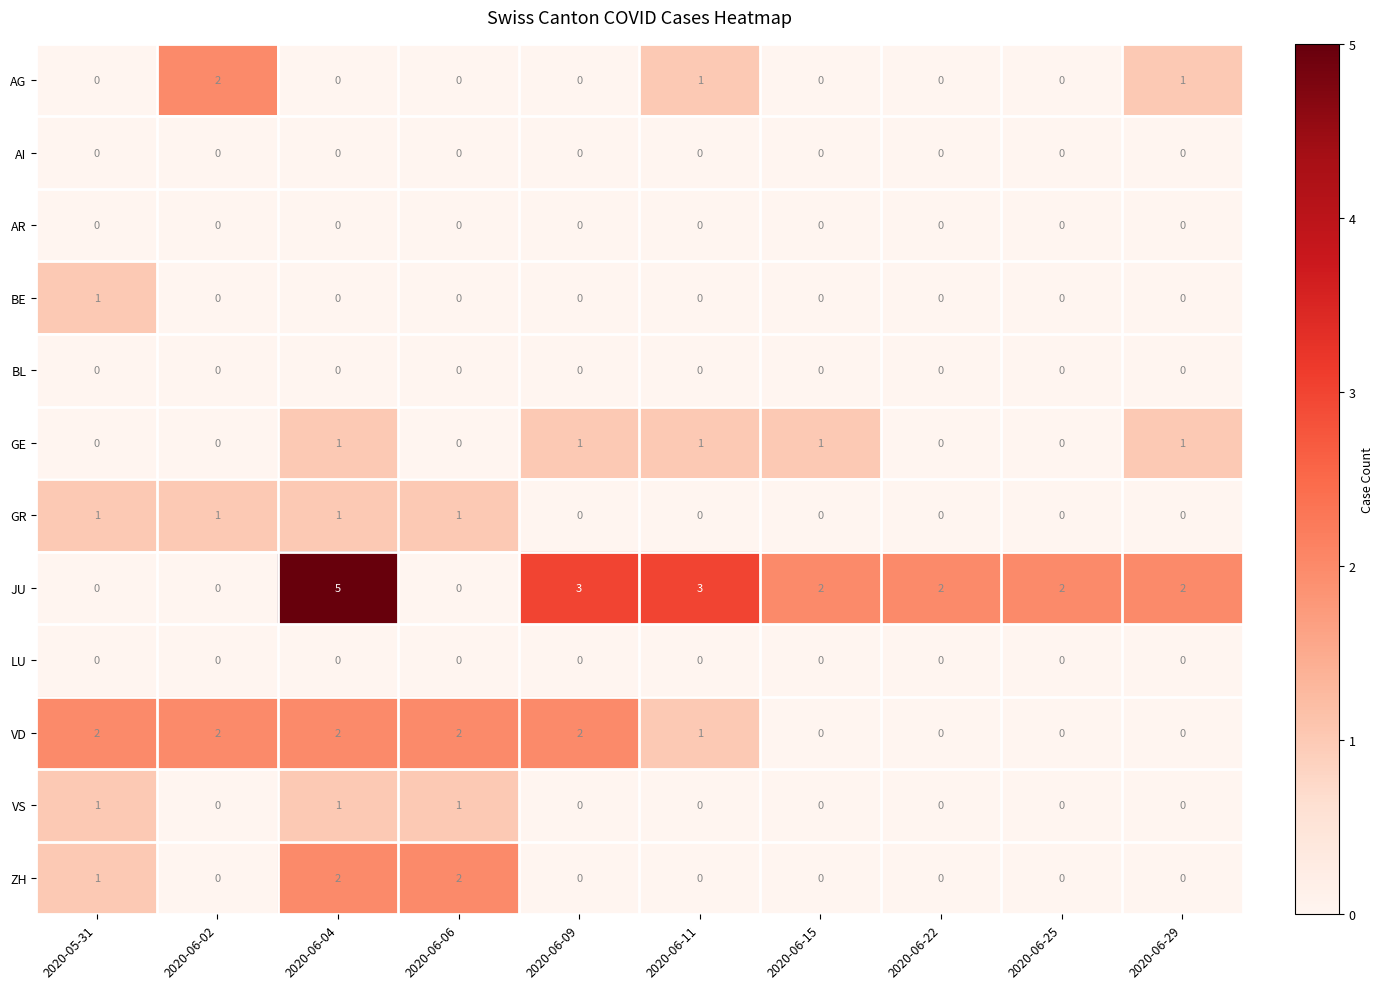

What is the difference between the highest and lowest values at 2020-06-09?

3